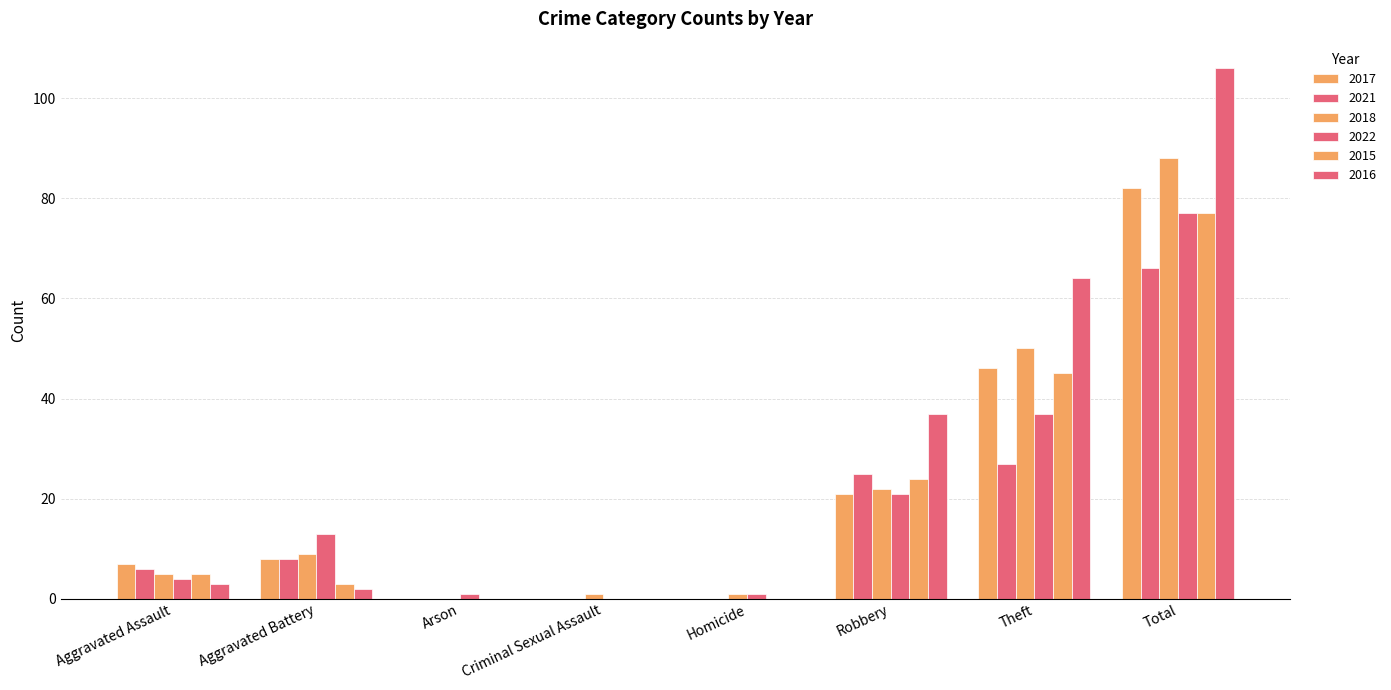

Does the chart contain stacked bars?

No